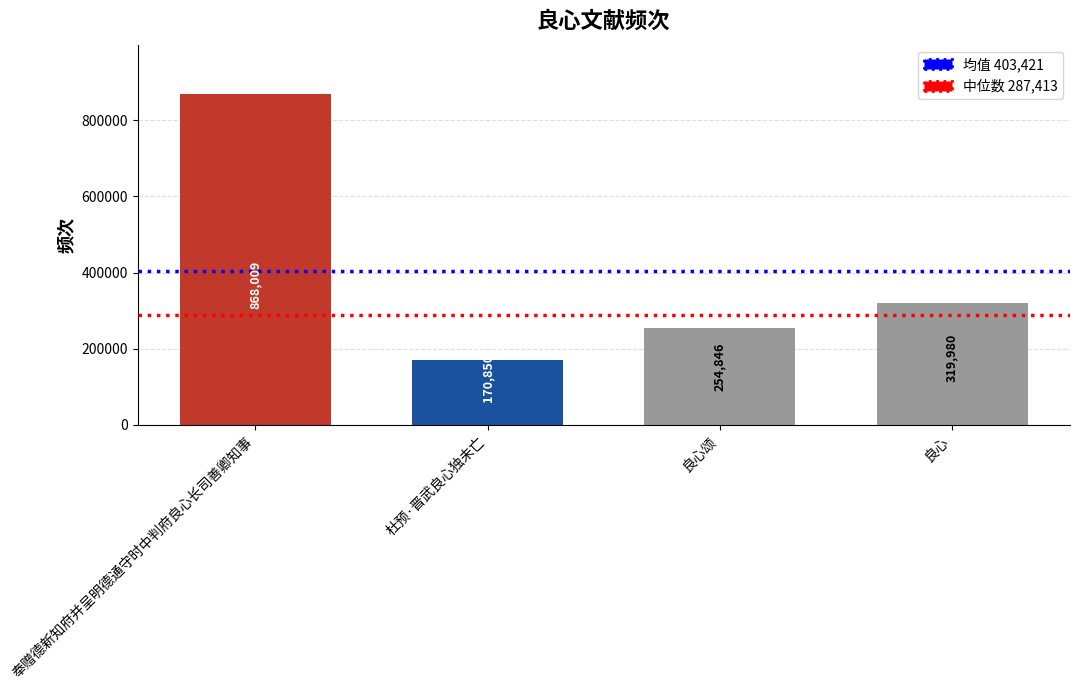

At which label does the data first exceed 319980?

奉赠德新知府并呈明德通守时中判府良心长司善卿知事